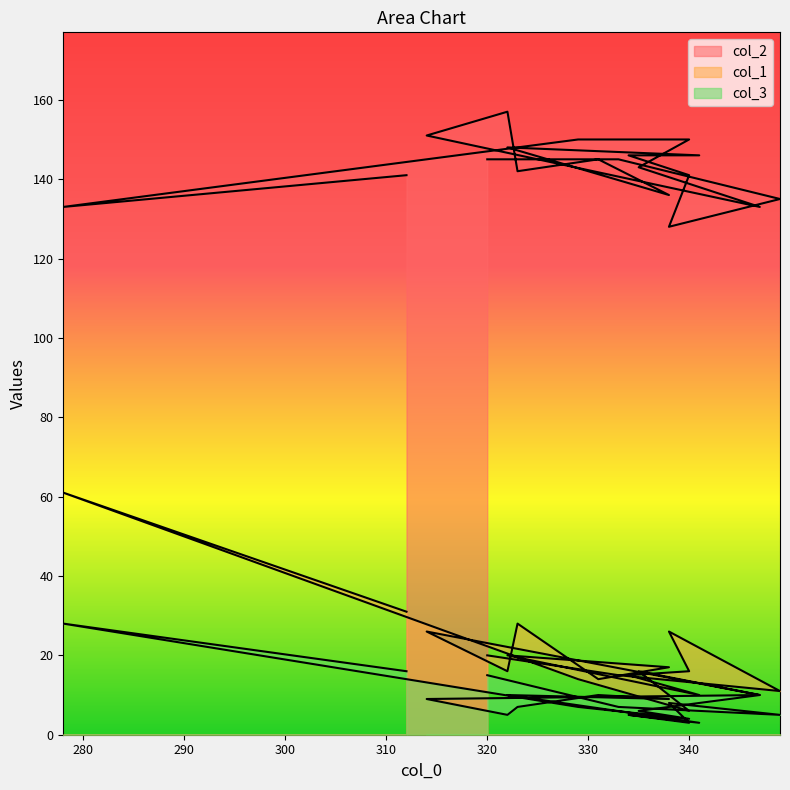

In col_1, how many points are lower than both neighbors (excluding endpoints)?

6